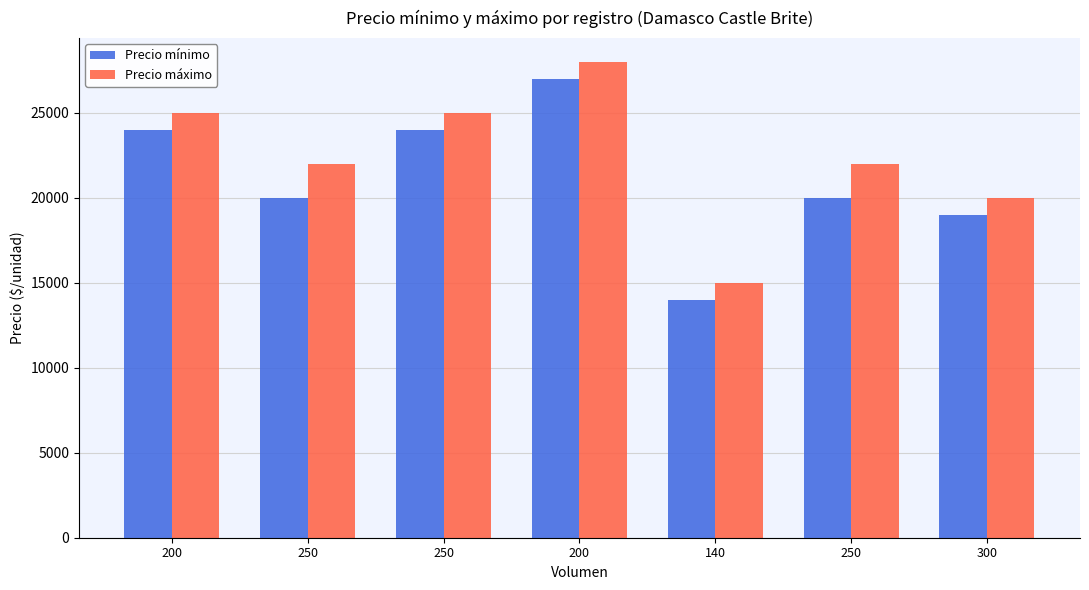

Reading left to right, what are all the values shown in this chart?

Precio mínimo: 24000	20000	24000	27000	14000	20000	19000
Precio máximo: 25000	22000	25000	28000	15000	22000	20000